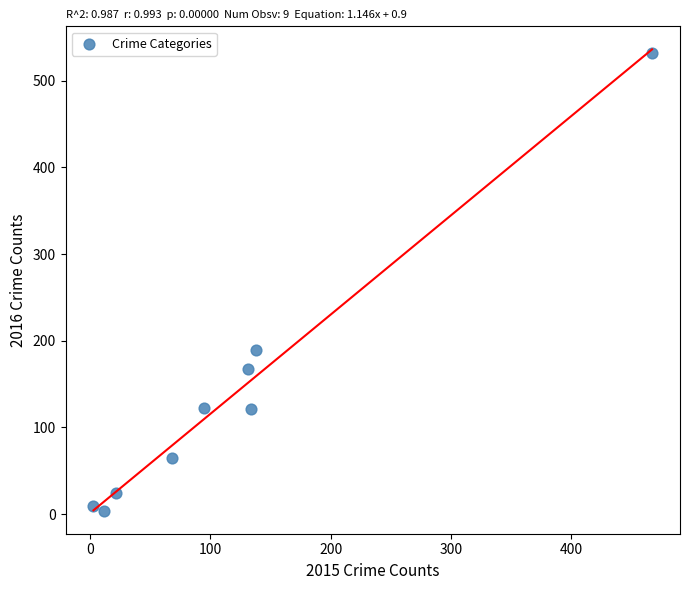

What Y value in the scatter plot is closest to 268?

189